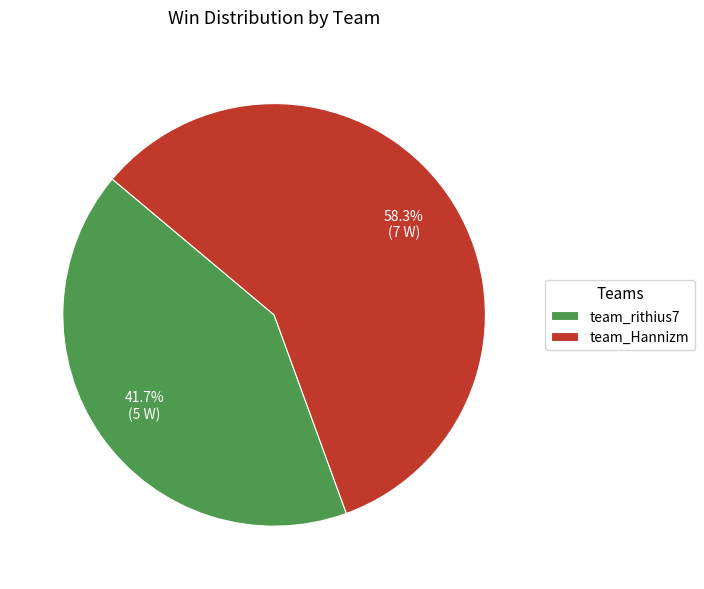

What is the ratio of the value at team_Hannizm to the value at team_rithius7?

1.4